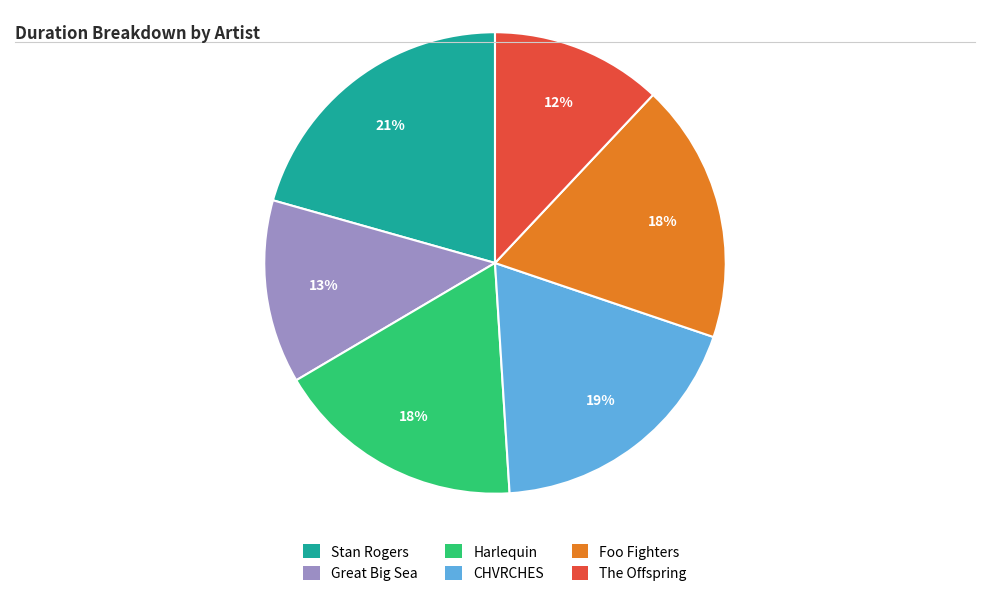

To the nearest percent, what is the difference between the largest and smallest slice percentages?

9%